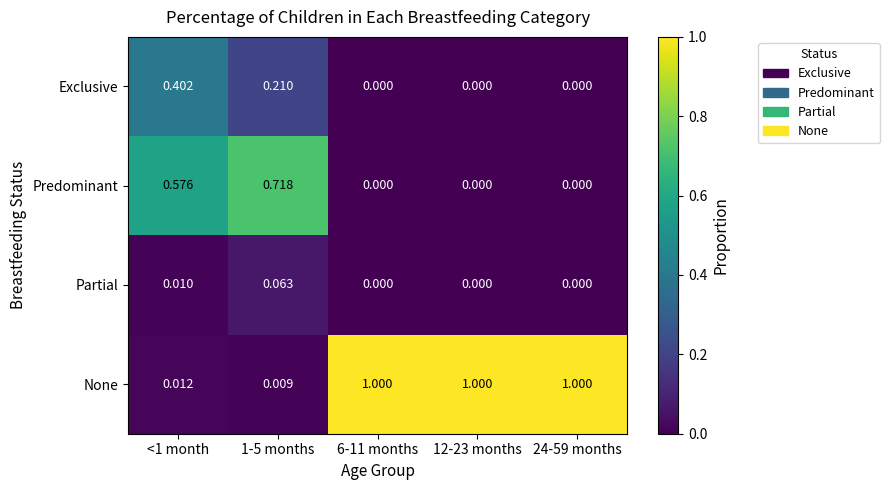

Which series has the widest spread of values?

None